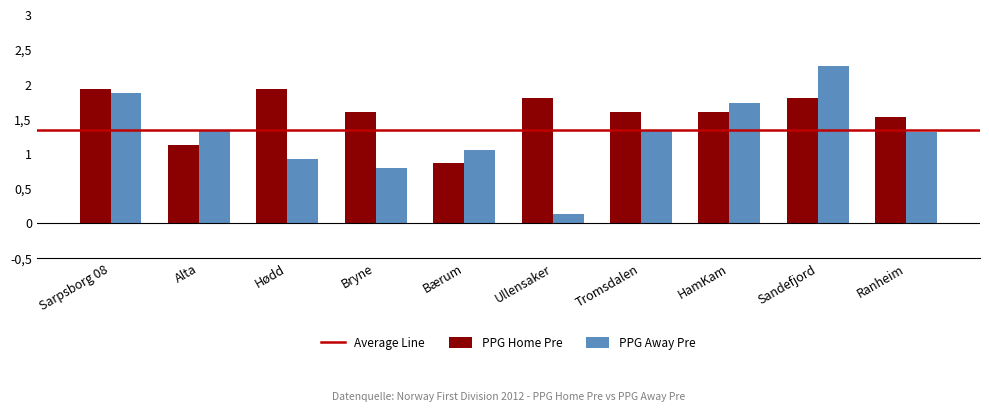

Reading left to right, what are all the values shown in this chart?

PPG_Home_Pre: Sarpsborg 08=1.9	Alta=1.1	Hødd=1.9	Bryne=1.6	Bærum=0.9	Ullensaker=1.8	Tromsdalen=1.6	HamKam=1.6	Sandefjord=1.8	Ranheim=1.5
PPG_Away_Pre: Sarpsborg 08=1.9	Alta=1.3	Hødd=0.9	Bryne=0.8	Bærum=1.1	Ullensaker=0.1	Tromsdalen=1.3	HamKam=1.7	Sandefjord=2.3	Ranheim=1.3